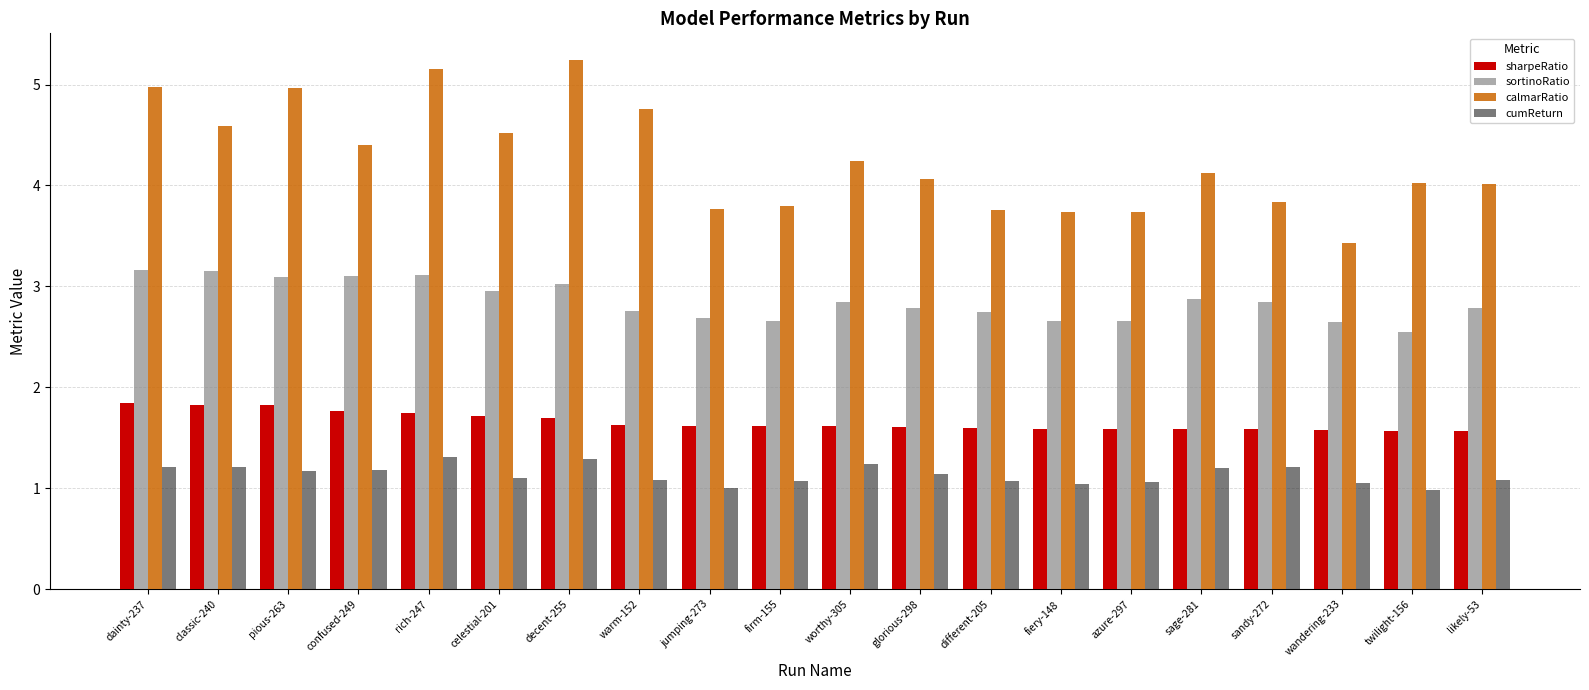

Is the value of cumReturn at worthy-305 greater than the value of sharpeRatio at rich-247?

No